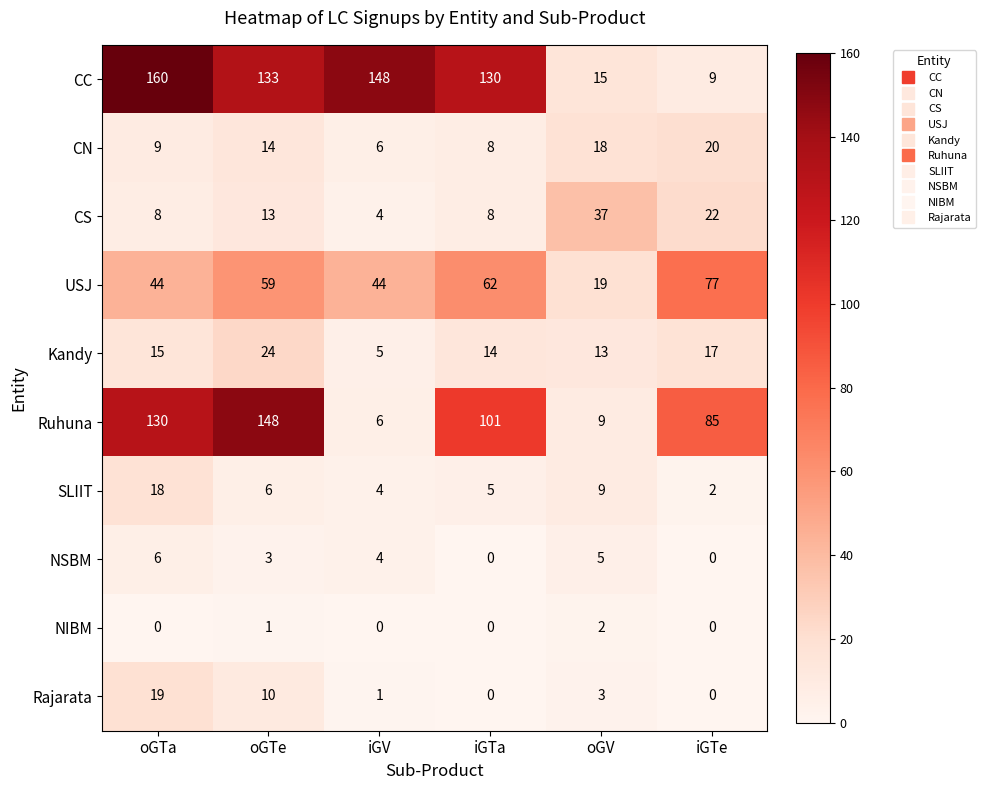

At oGTa, list the series in order from largest to smallest.

CC, Ruhuna, USJ, Rajarata, SLIIT, Kandy, CN, CS, NSBM, NIBM